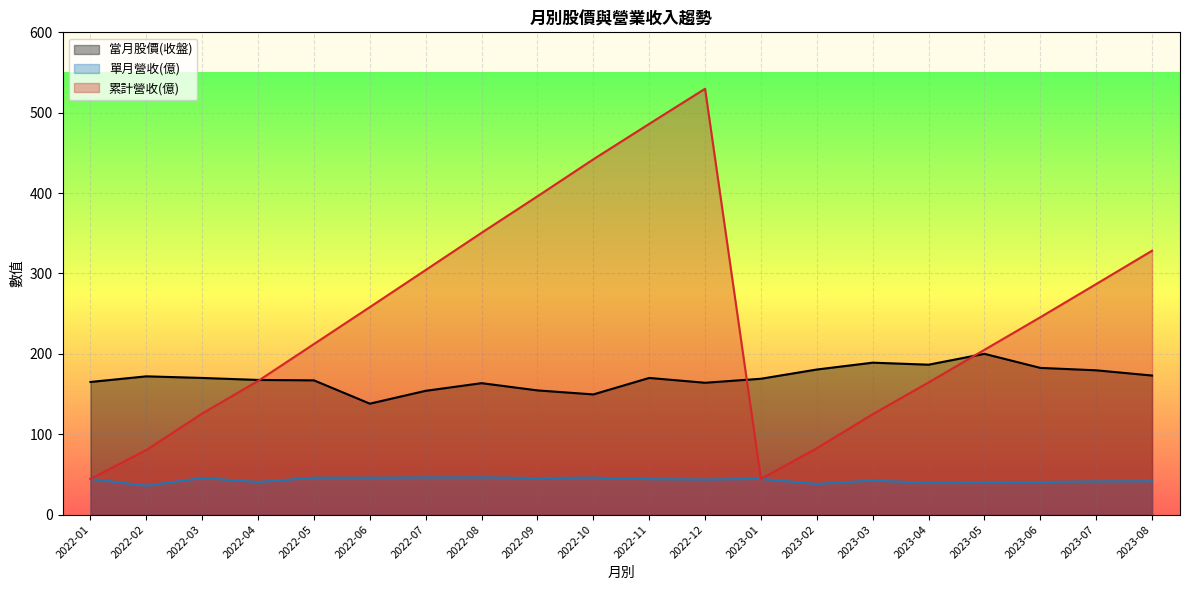

How many lines are shown in the chart?

3